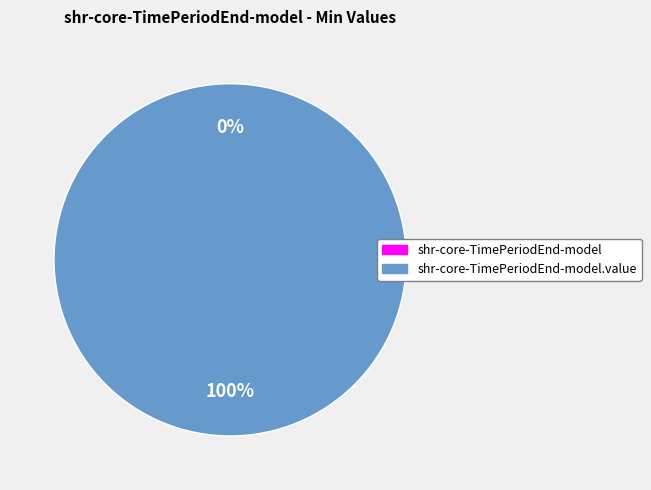

Does shr-core-TimePeriodEnd-model.value account for over 50% of the chart?

Yes